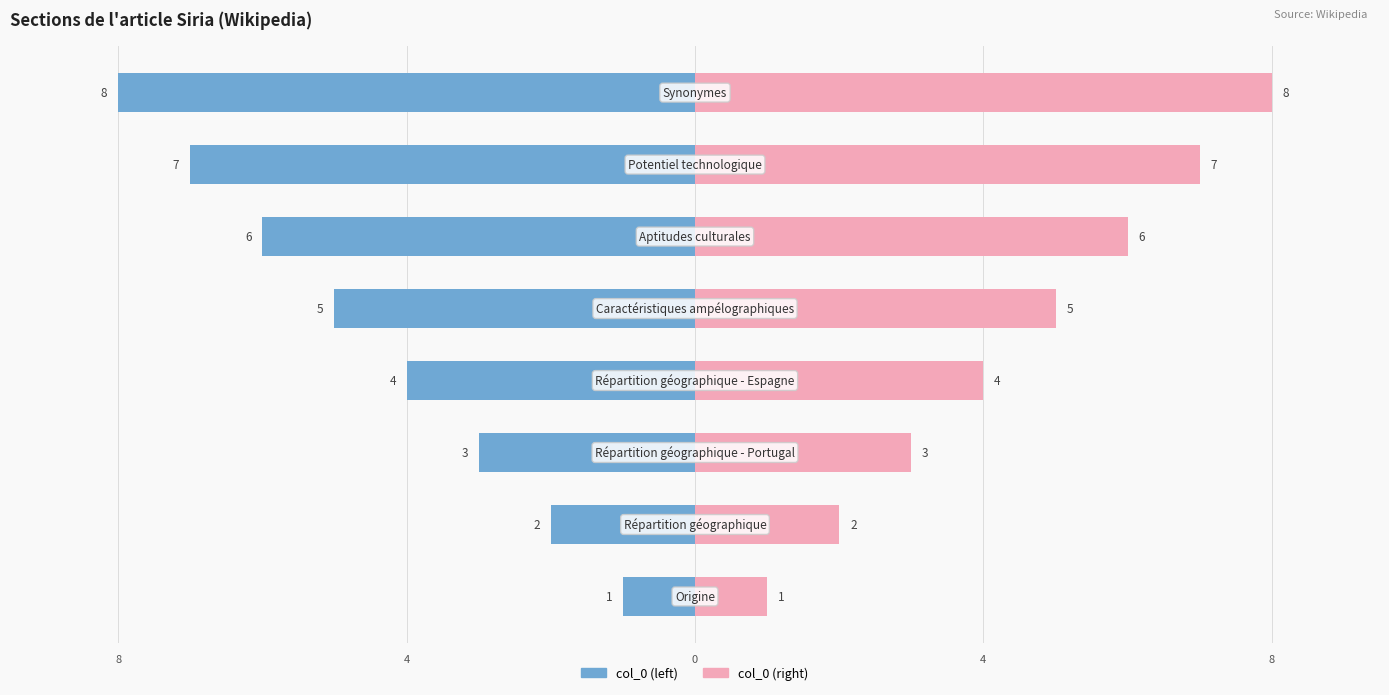

Rank the series by their maximum value, from lowest to highest.

col_0 (left), col_0 (right)